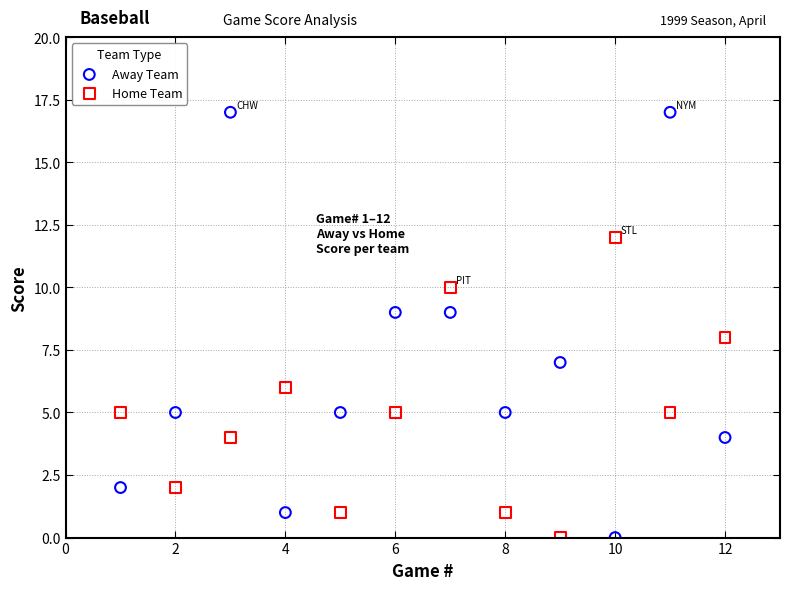

What is the X range (max minus min) for the scatter plot?

11